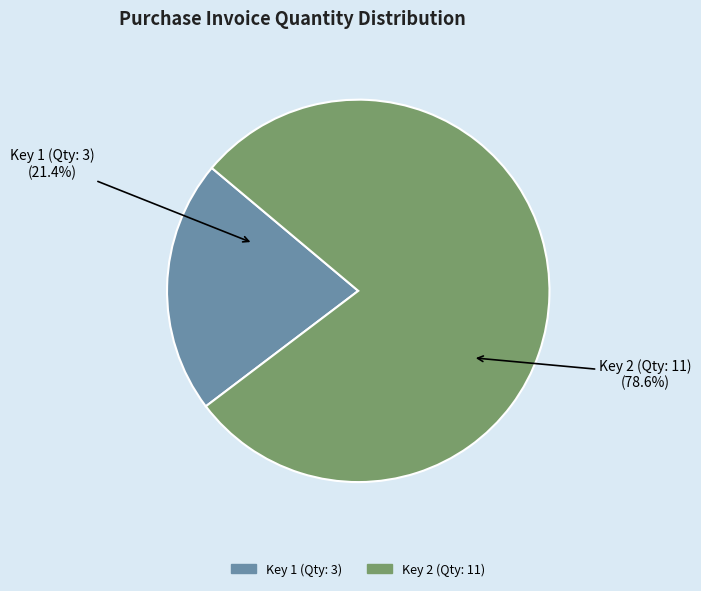

How much of the chart is everything except Key 2 (Qty: 11)?

21.4%